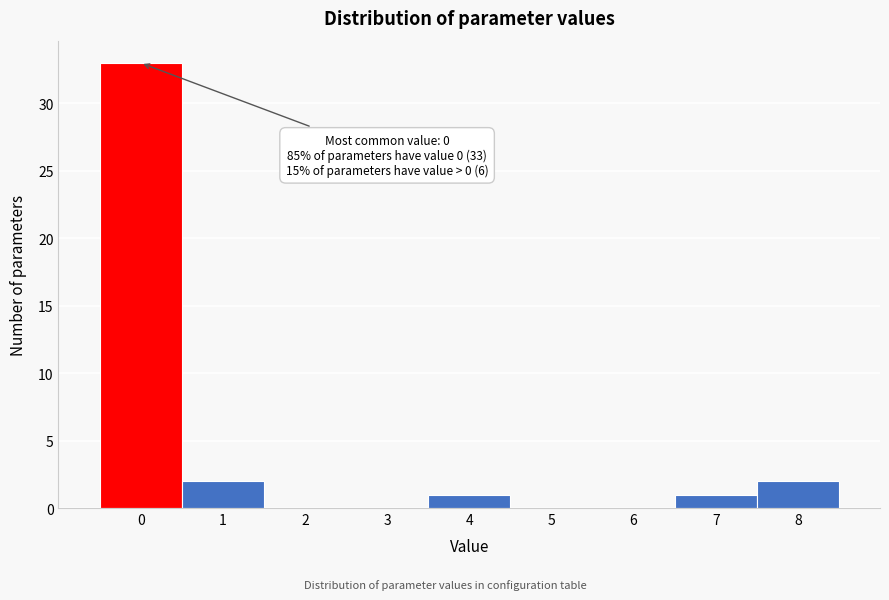

Reading right to left, transcribe all the data shown in this chart.

8=2	7=1	6=0	5=0	4=1	3=0	2=0	1=2	0=33